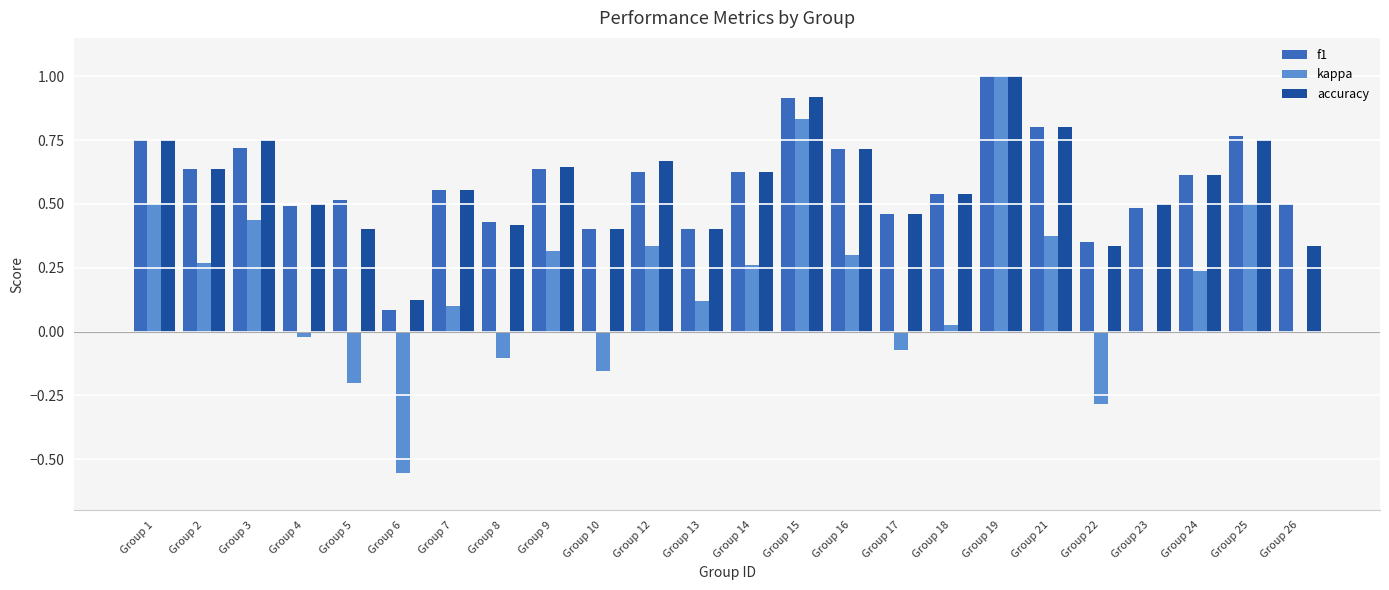

What is the sum of the accuracy values at Group 9 and Group 2?

1.3